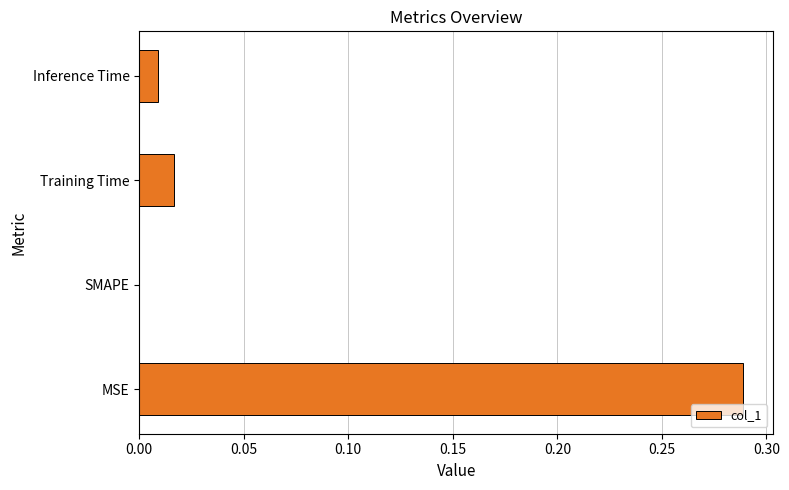

How many positive values are there?

3